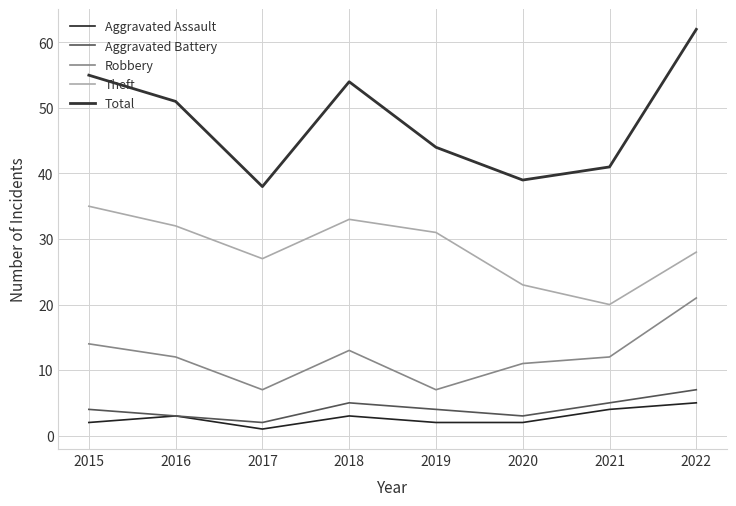

The Aggravated Assault series shows 5 at 2022. True or false?

True